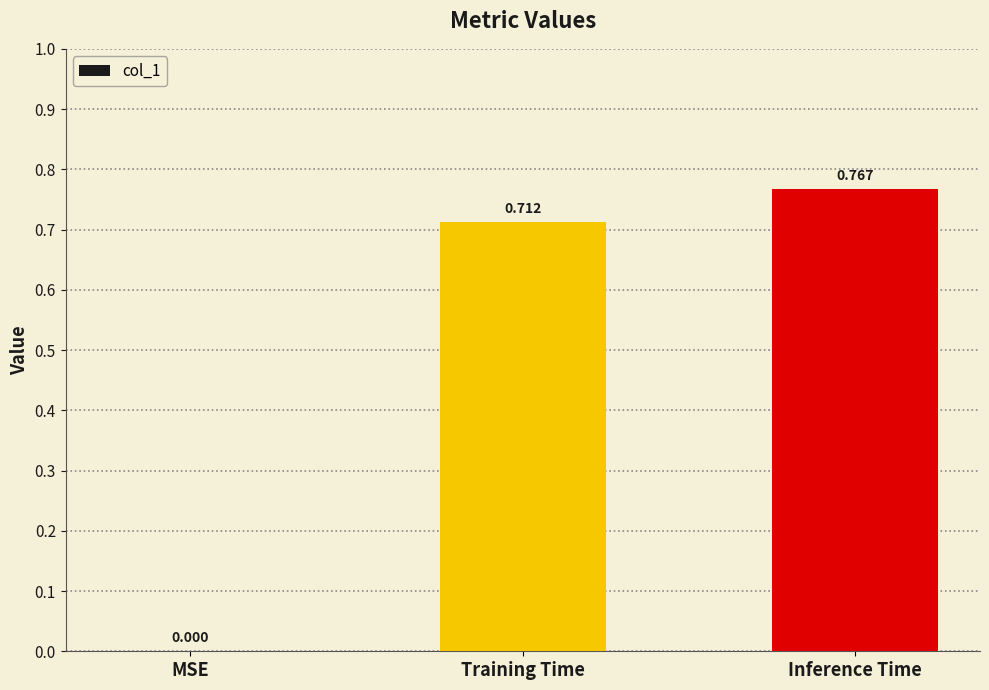

Which has a higher value, Training Time or MSE?

Training Time